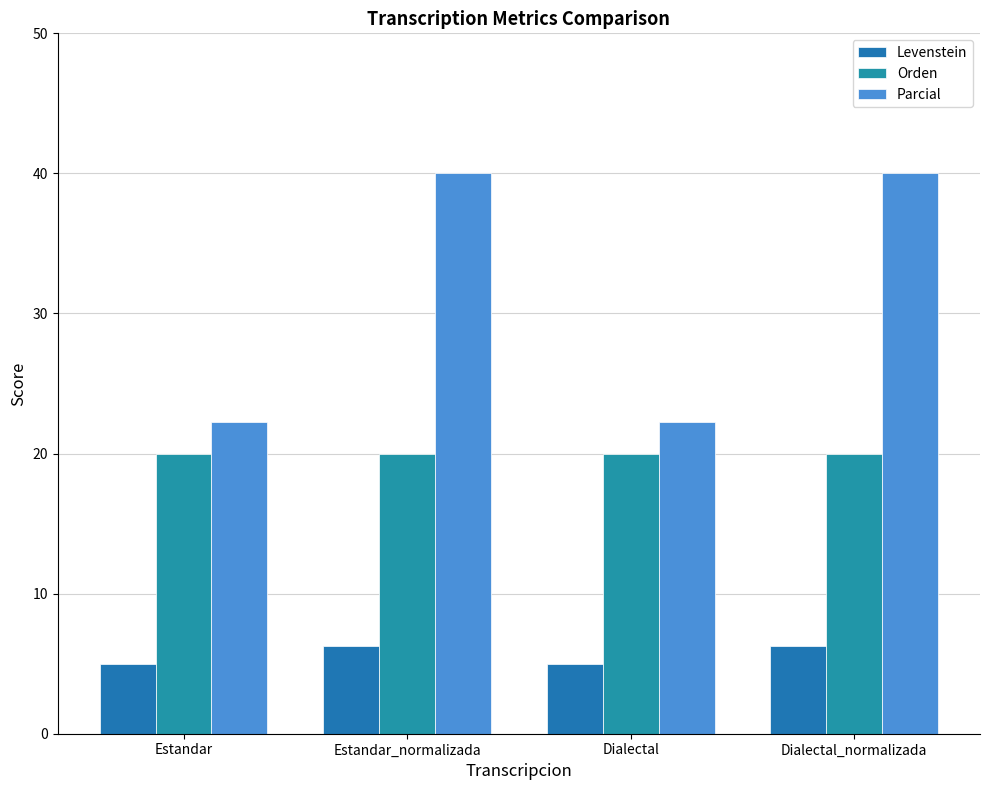

What is the difference between the maximum and second lowest values in the Levenstein series?

1.2